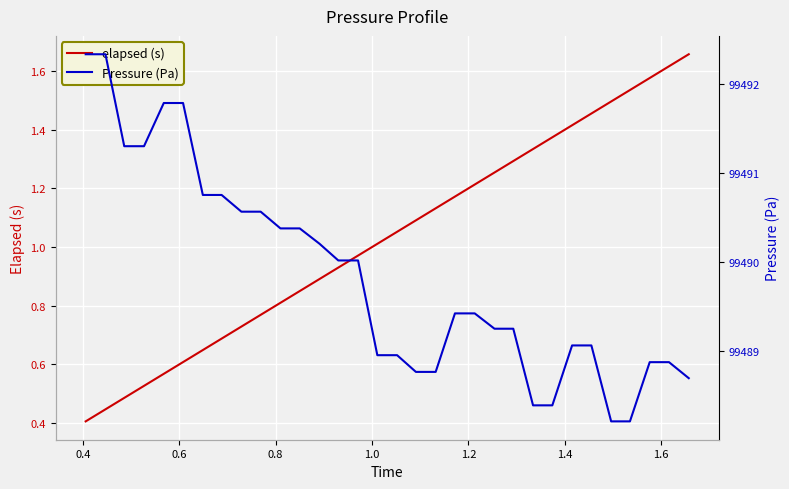

What is the maximum value shown in the chart?

99492.3